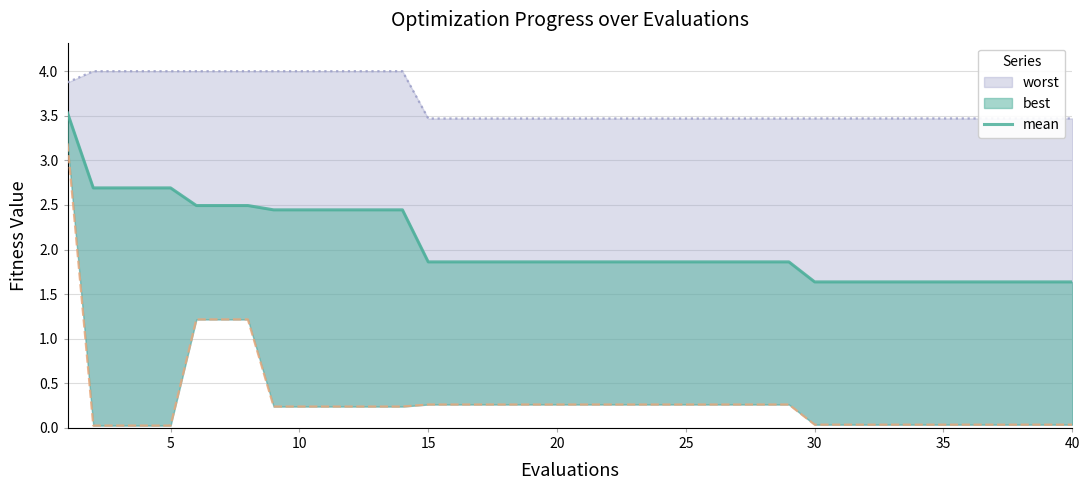

Which has a higher value, 17 or 15?

15